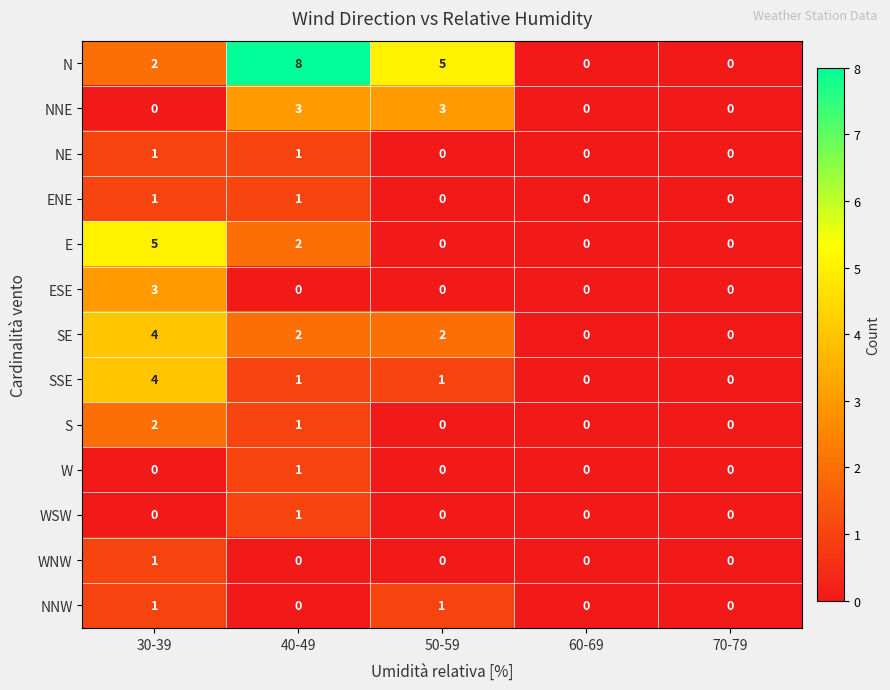

The NNW series shows 1 at 40-49. True or false?

False